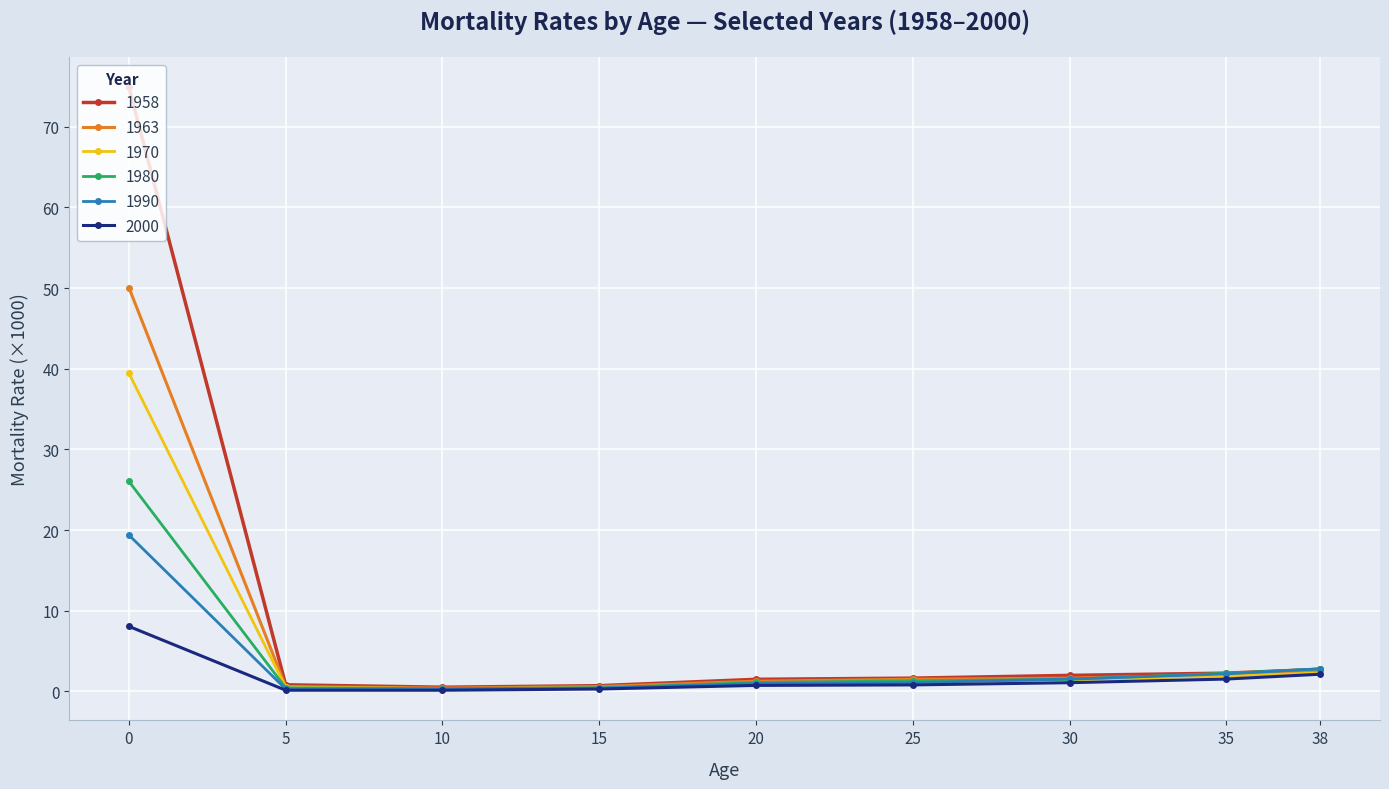

What is the total value across all series at 30?

9.2